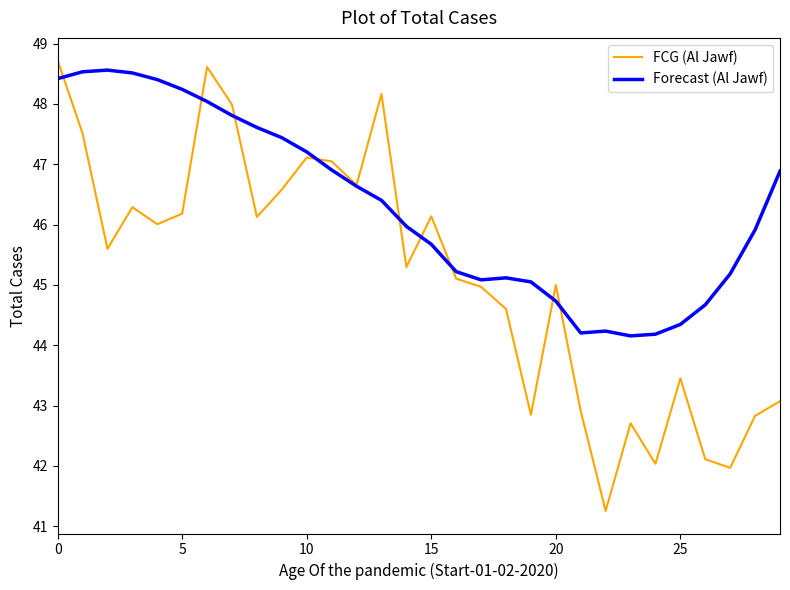

Which series has the largest total across all categories?

Forecast (Al Jawf)